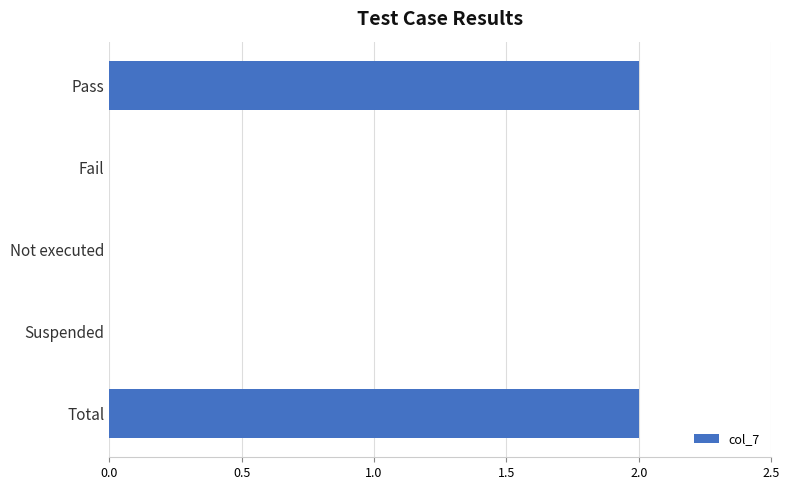

What is the average value?

1